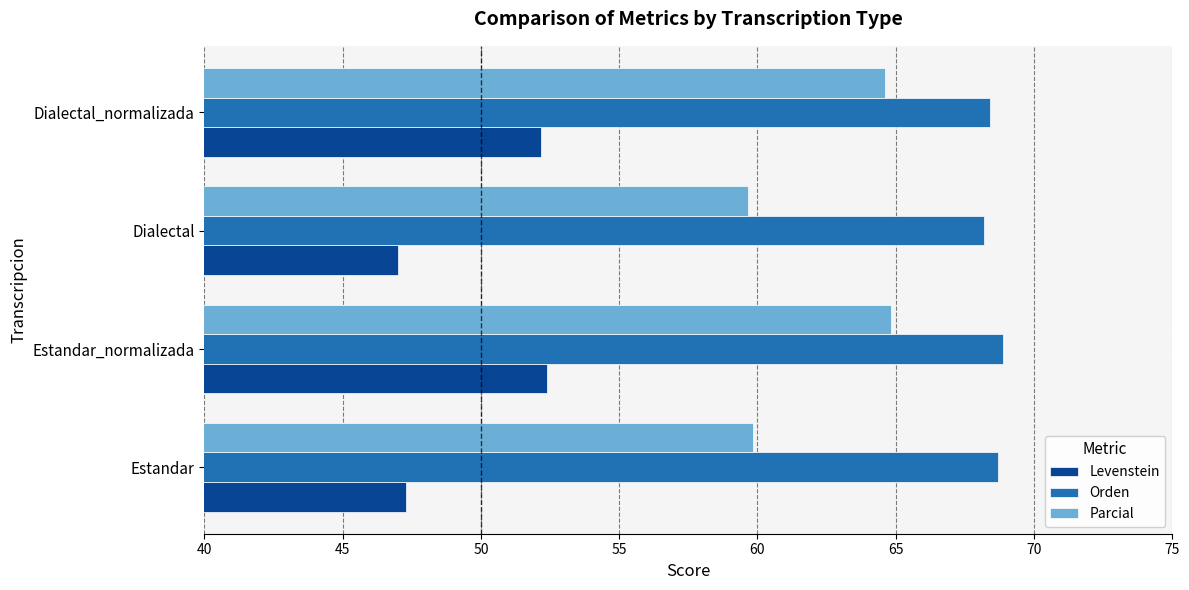

At which category is the sum across all series the highest?

Estandar_normalizada